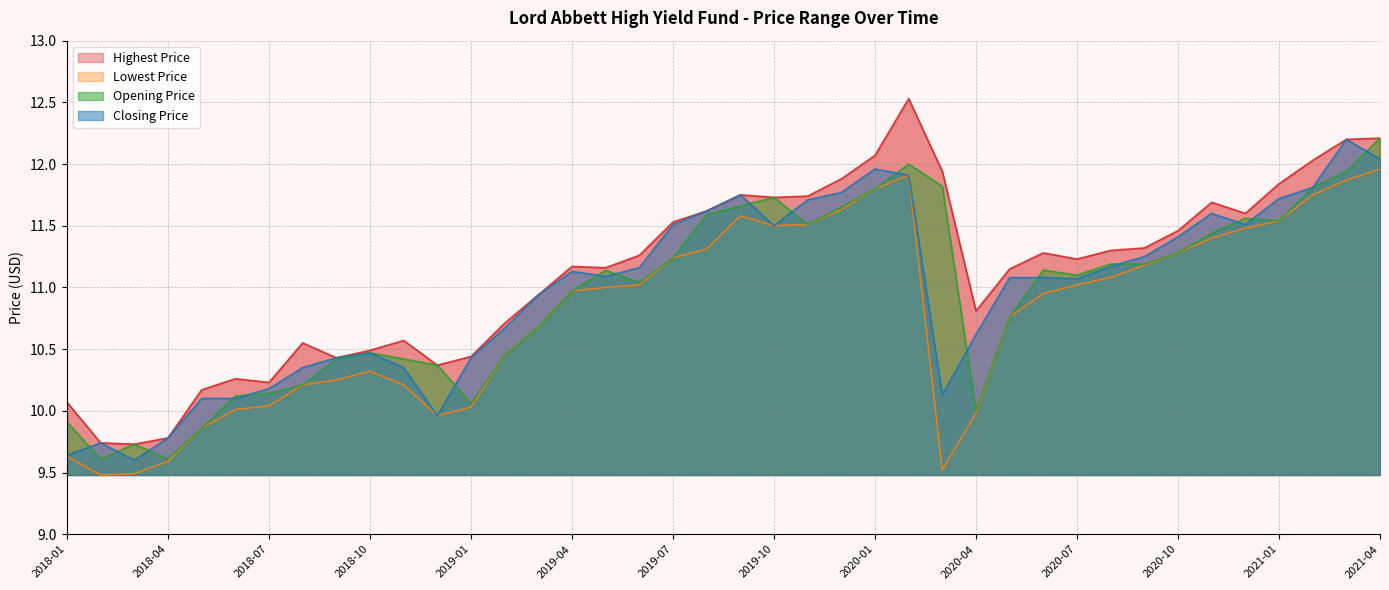

Is the value of Closing Price at 2019-12 greater than the value of Highest Price at 2018-03?

Yes